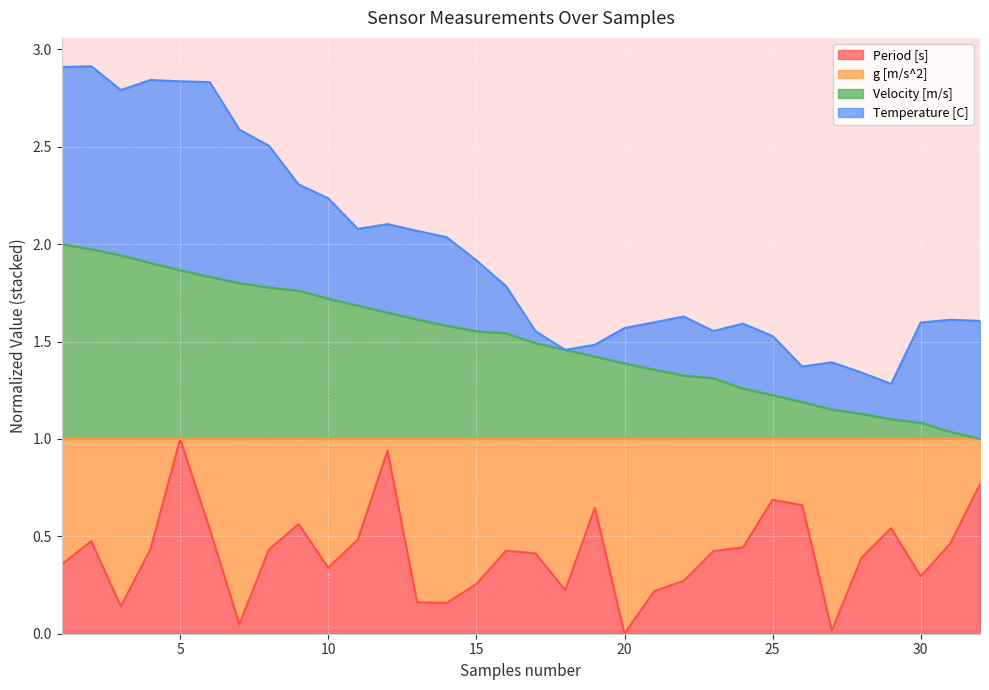

Which series changed the most between 8 and 32?

Velocity [m/s]